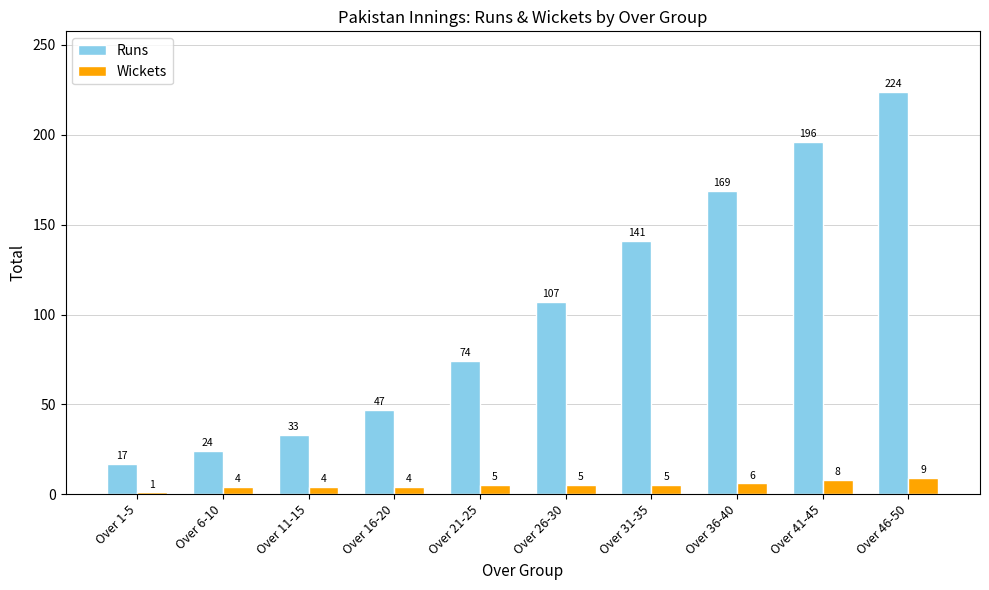

At how many categories does at least one series exceed 143?

3